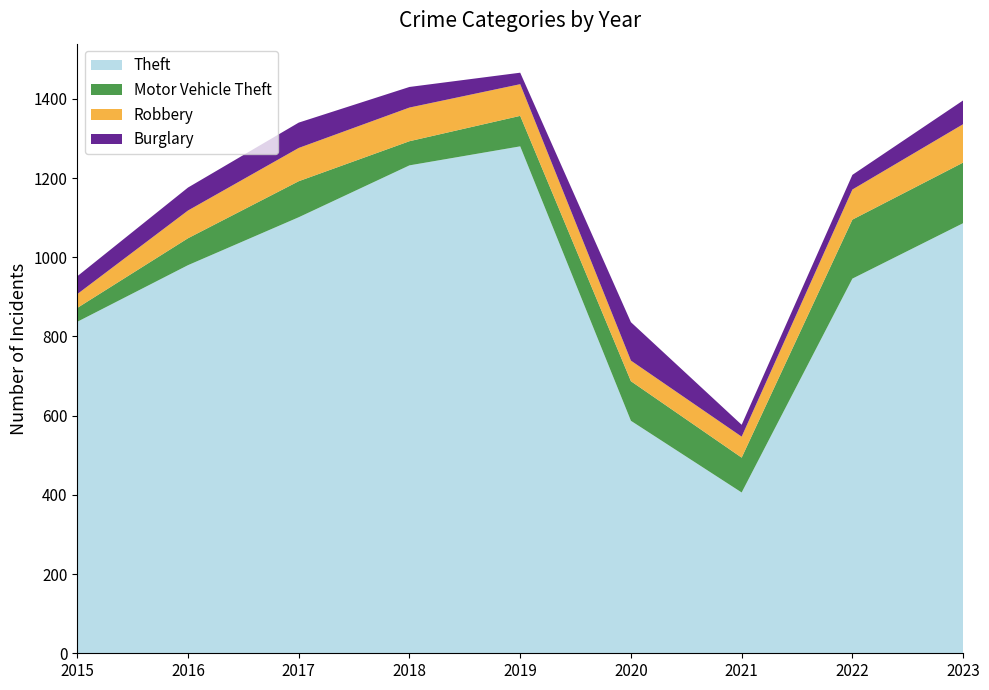

Reading left to right, list all the values displayed in this chart.

Theft: 2015=837	2016=980	2017=1101	2018=1232	2019=1280	2020=587	2021=406	2022=946	2023=1086
Motor Vehicle Theft: 2015=35	2016=68	2017=91	2018=61	2019=77	2020=100	2021=88	2022=149	2023=153
Robbery: 2015=35	2016=70	2017=84	2018=85	2019=80	2020=52	2021=53	2022=76	2023=97
Burglary: 2015=45	2016=58	2017=64	2018=52	2019=29	2020=97	2021=30	2022=37	2023=60